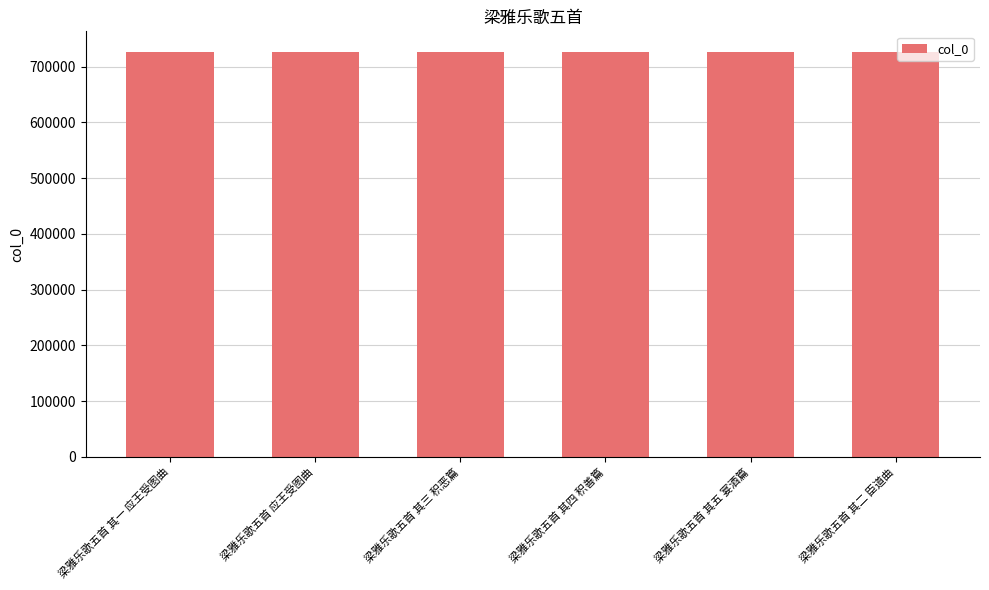

What is the difference between the maximum and minimum values?

748